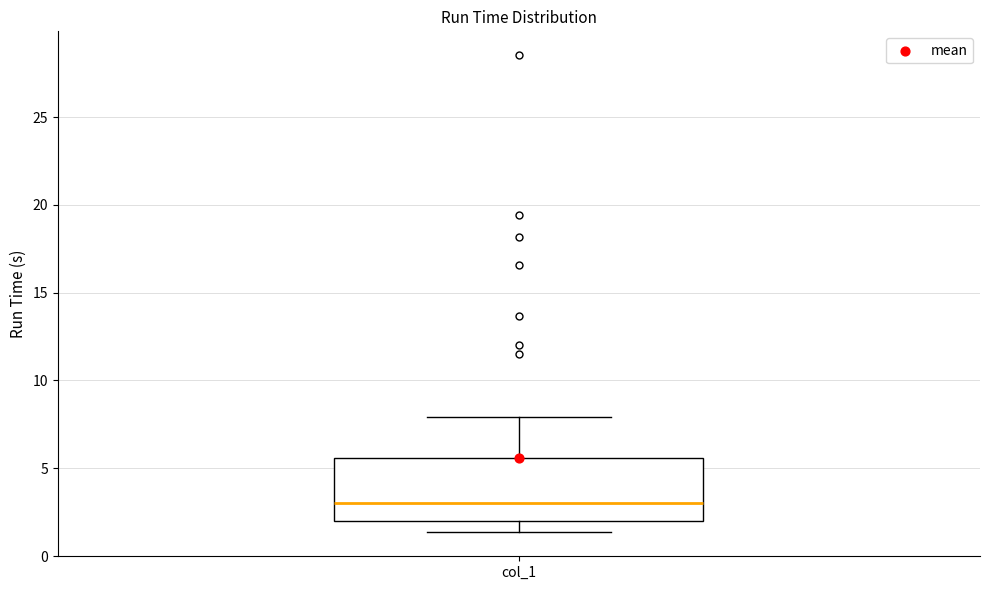

Read this box plot against the y-axis: the position of the median line, the range covered by the box, and the ends of both whiskers. The values are not printed on the chart, so give them approximately, as read against the axis.

median 3.0, box 2.0 to 5.5, whiskers 1.5 to 8.0